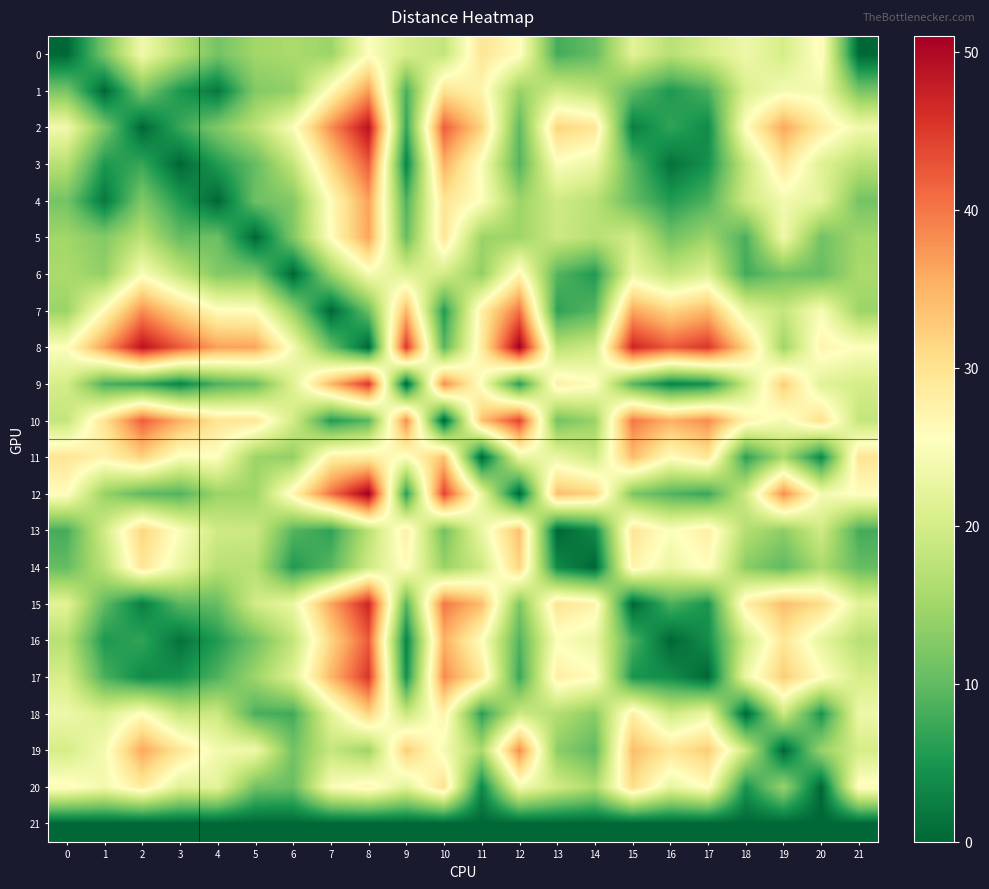

Which series has the widest spread of values?

8